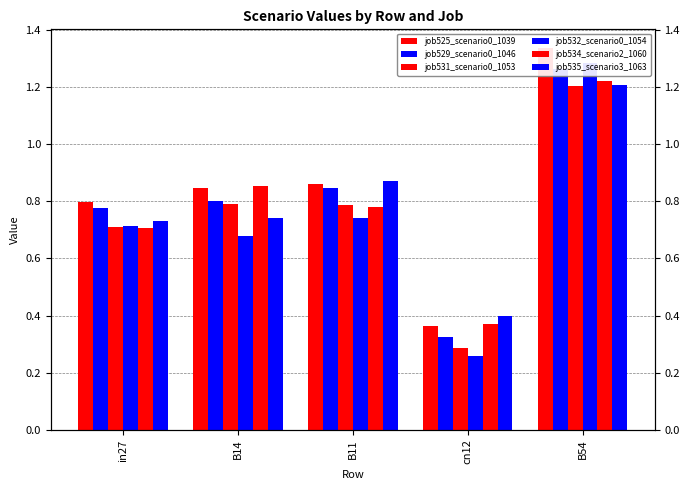

Rank the series at in27 from lowest to highest value.

job534_scenario2_1060, job531_scenario0_1053, job532_scenario0_1054, job535_scenario3_1063, job529_scenario0_1046, job525_scenario0_1039